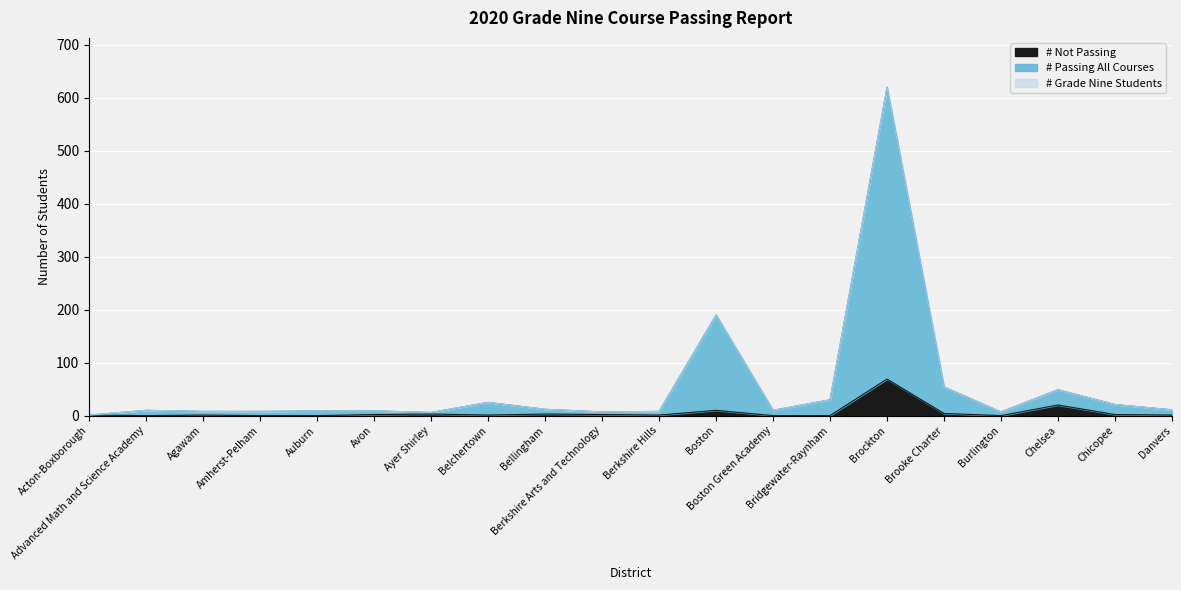

Does the chart display data point markers on the line(s)?

No